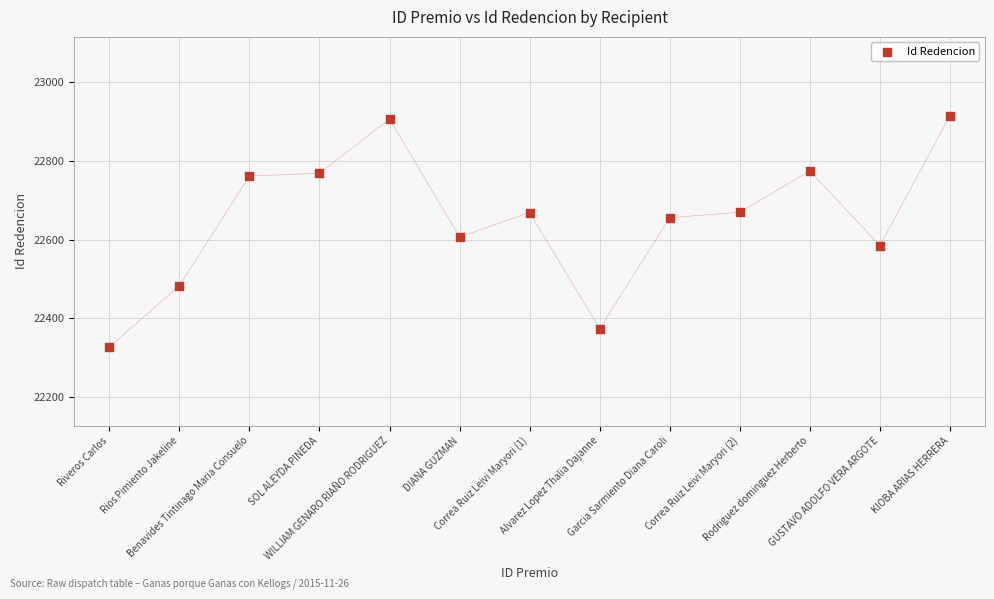

What is the range of Y values (max minus min)?

589